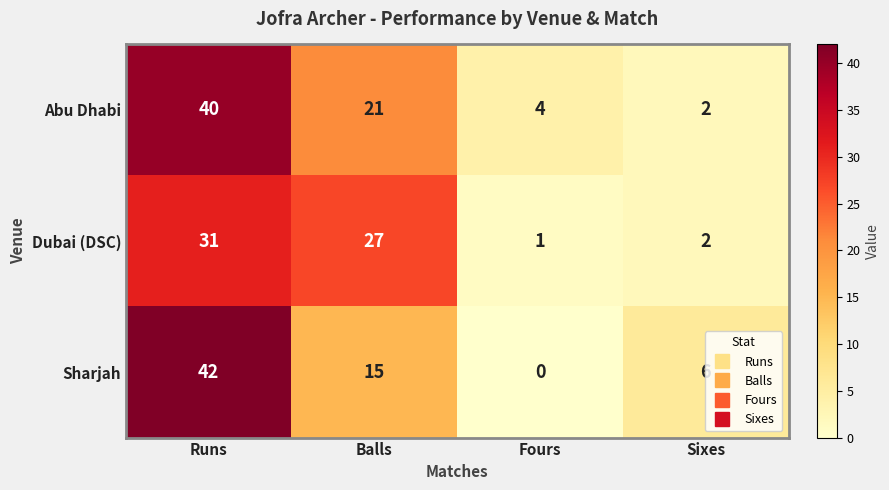

Which series has the largest range (max minus min)?

Sharjah